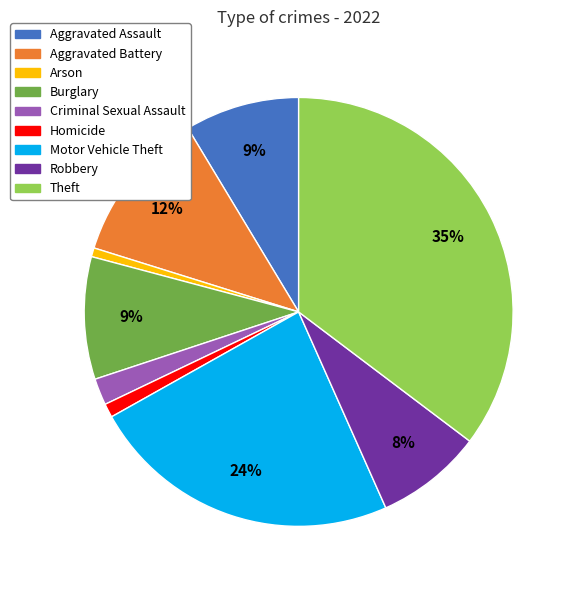

Does Arson represent more than half of the total?

No